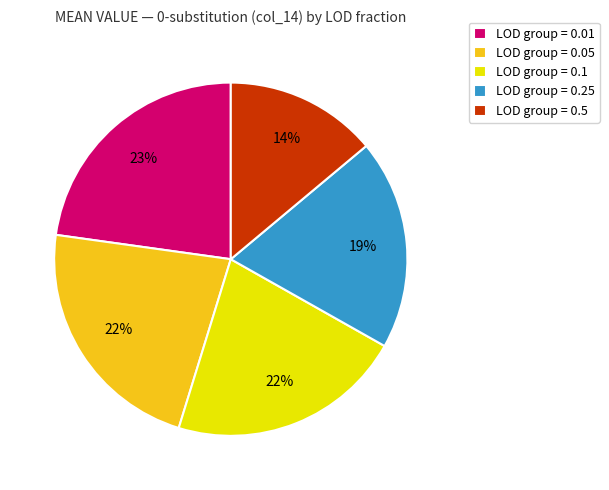

Is the sum of LOD group = 0.5 and LOD group = 0.25 greater than half?

No